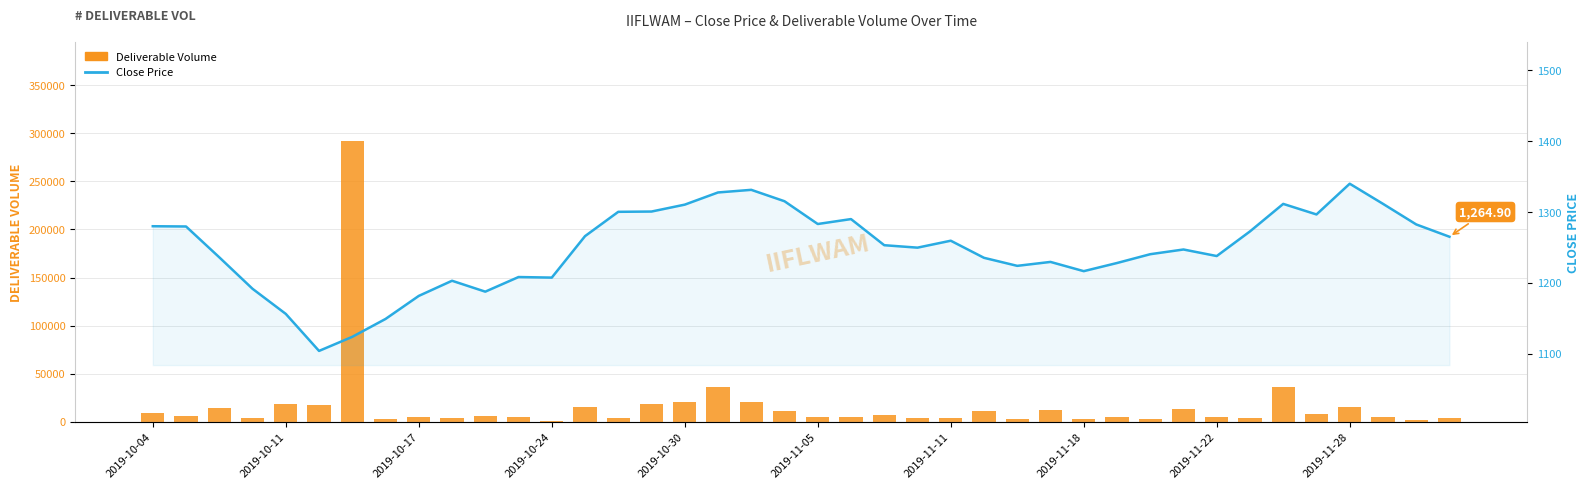

What position from the left is 2019-11-05?

21